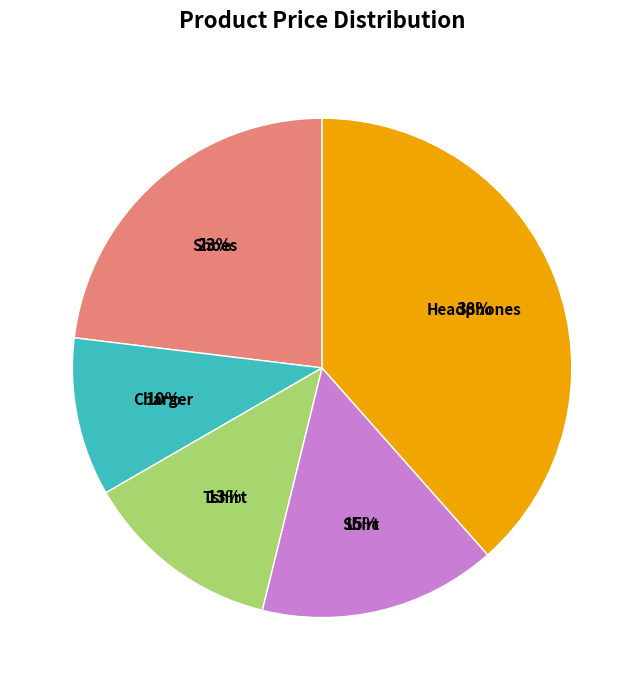

Does Tshirt account for over 50% of the chart?

No